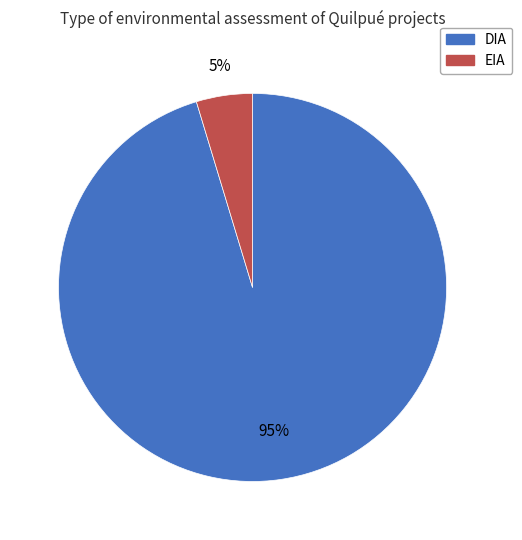

How many slices are in this pie chart?

2